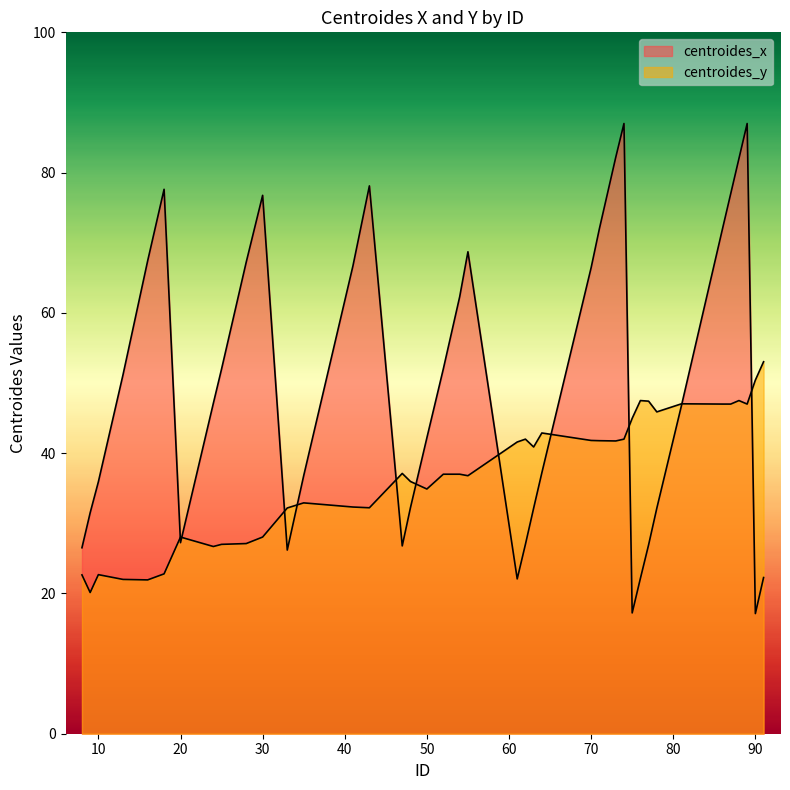

What is the sum of the centroides_x values at 48 and 9?

63.7